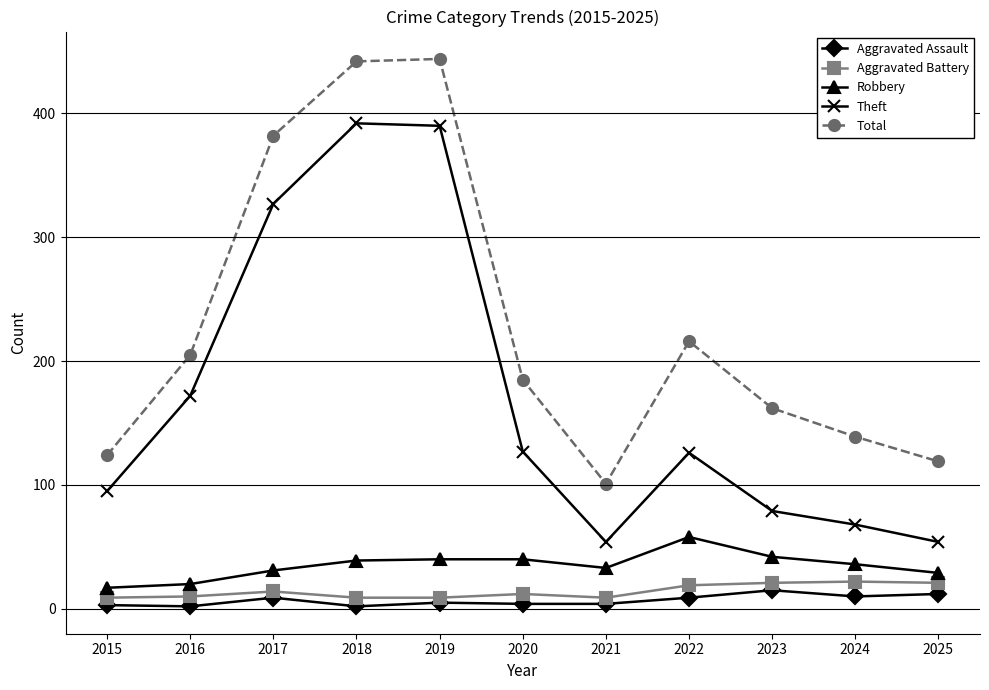

Count the number of data series in this chart.

5